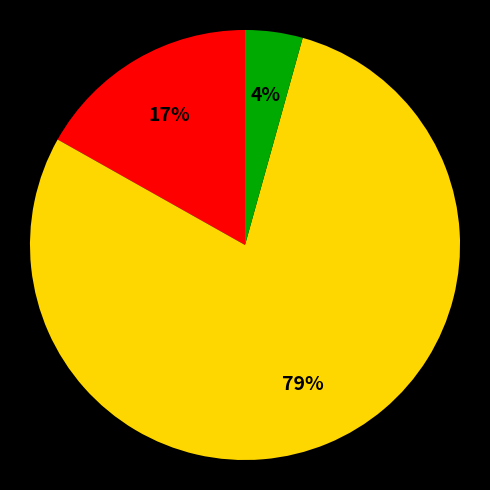

Is there a majority slice in this chart?

Yes